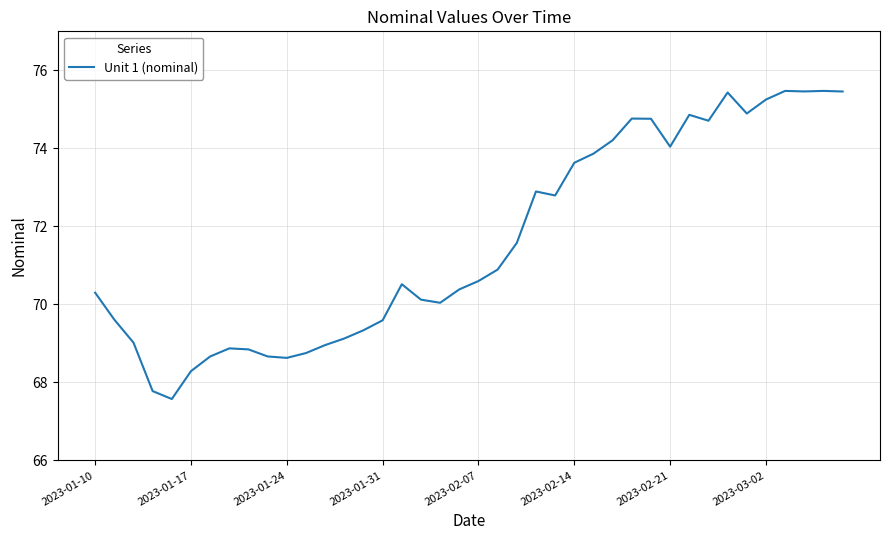

How many categories are shown in the chart?

40